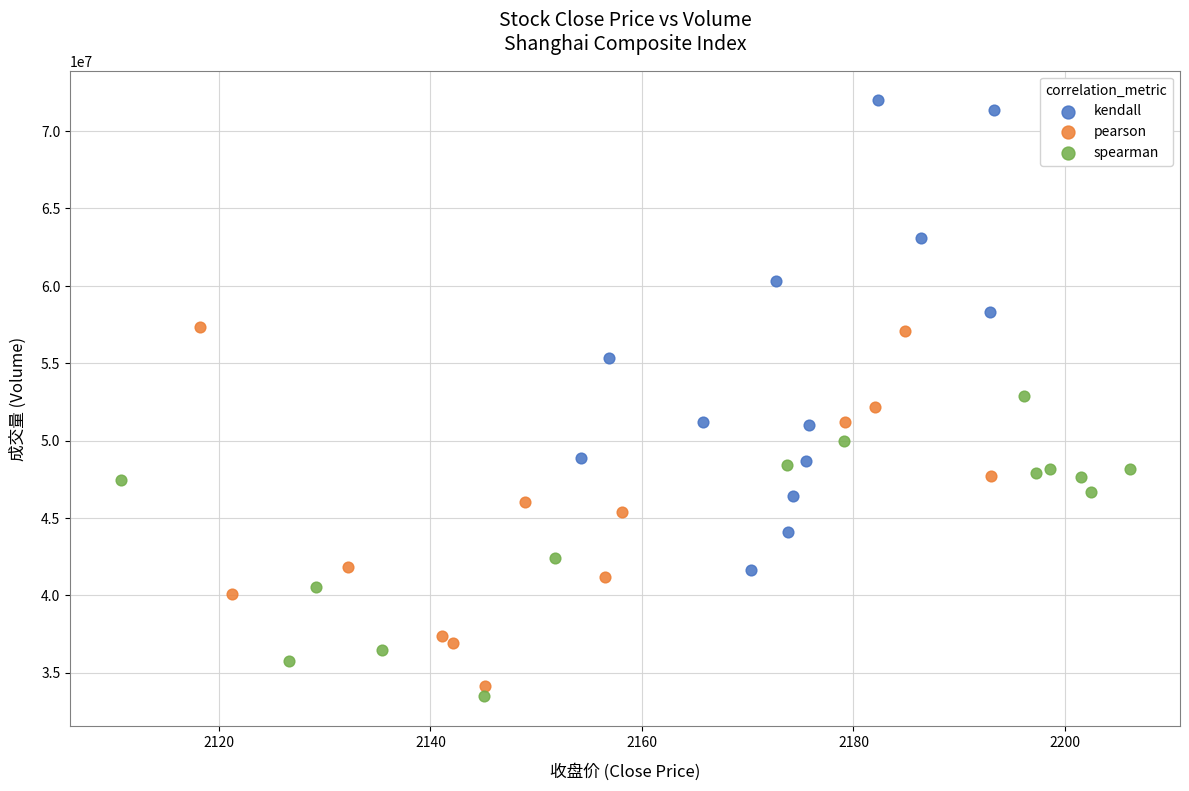

Which series reaches the maximum Y coordinate?

kendall